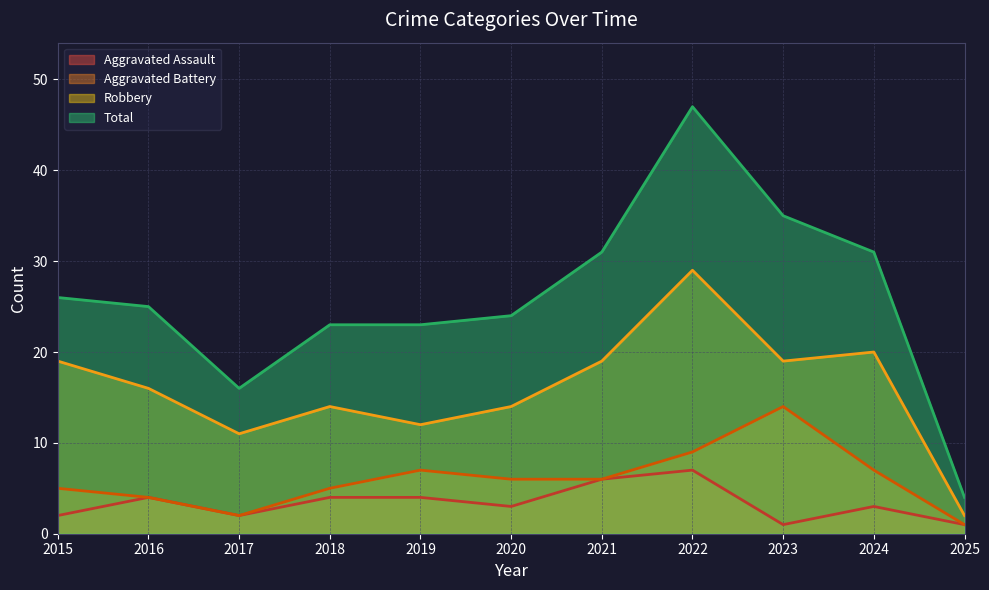

Where is the first local maximum for Total?

2022